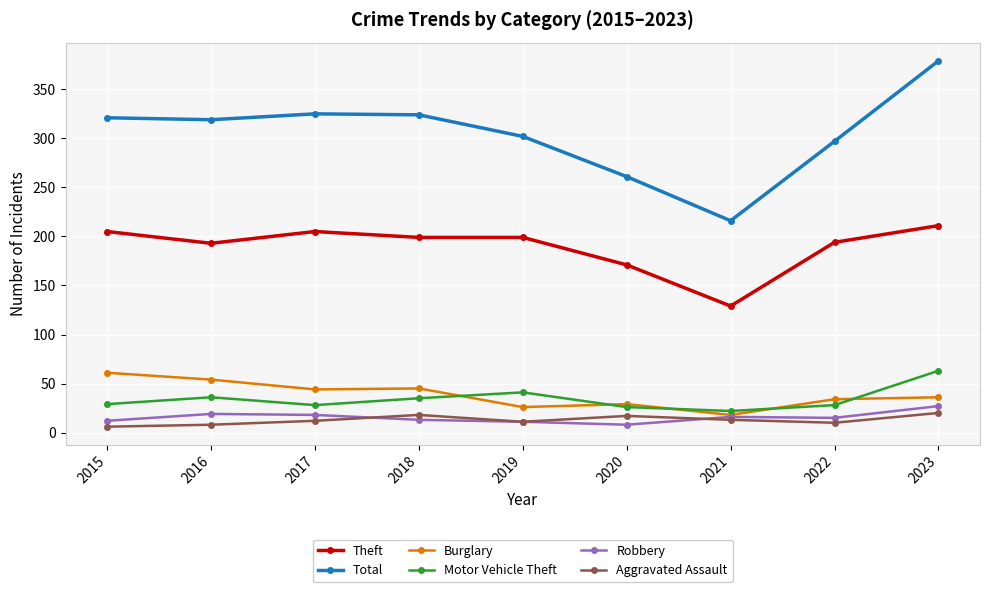

What are all the series names shown in the legend?

Theft, Total, Burglary, Motor Vehicle Theft, Robbery, Aggravated Assault